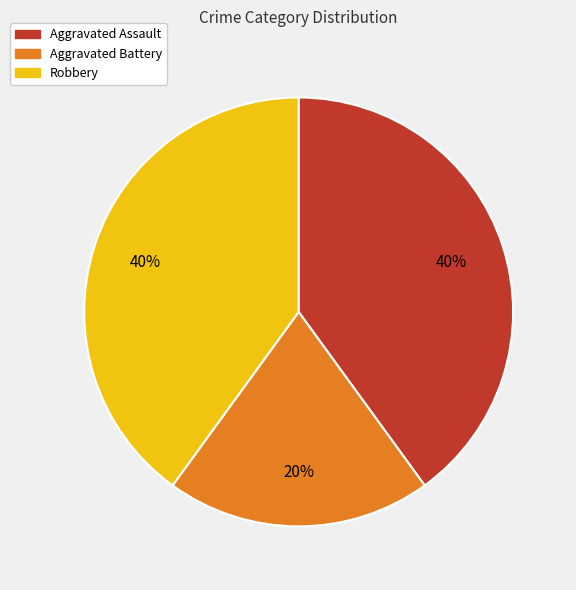

Approximately how many times larger is the value at Aggravated Assault compared to Aggravated Battery?

2.0